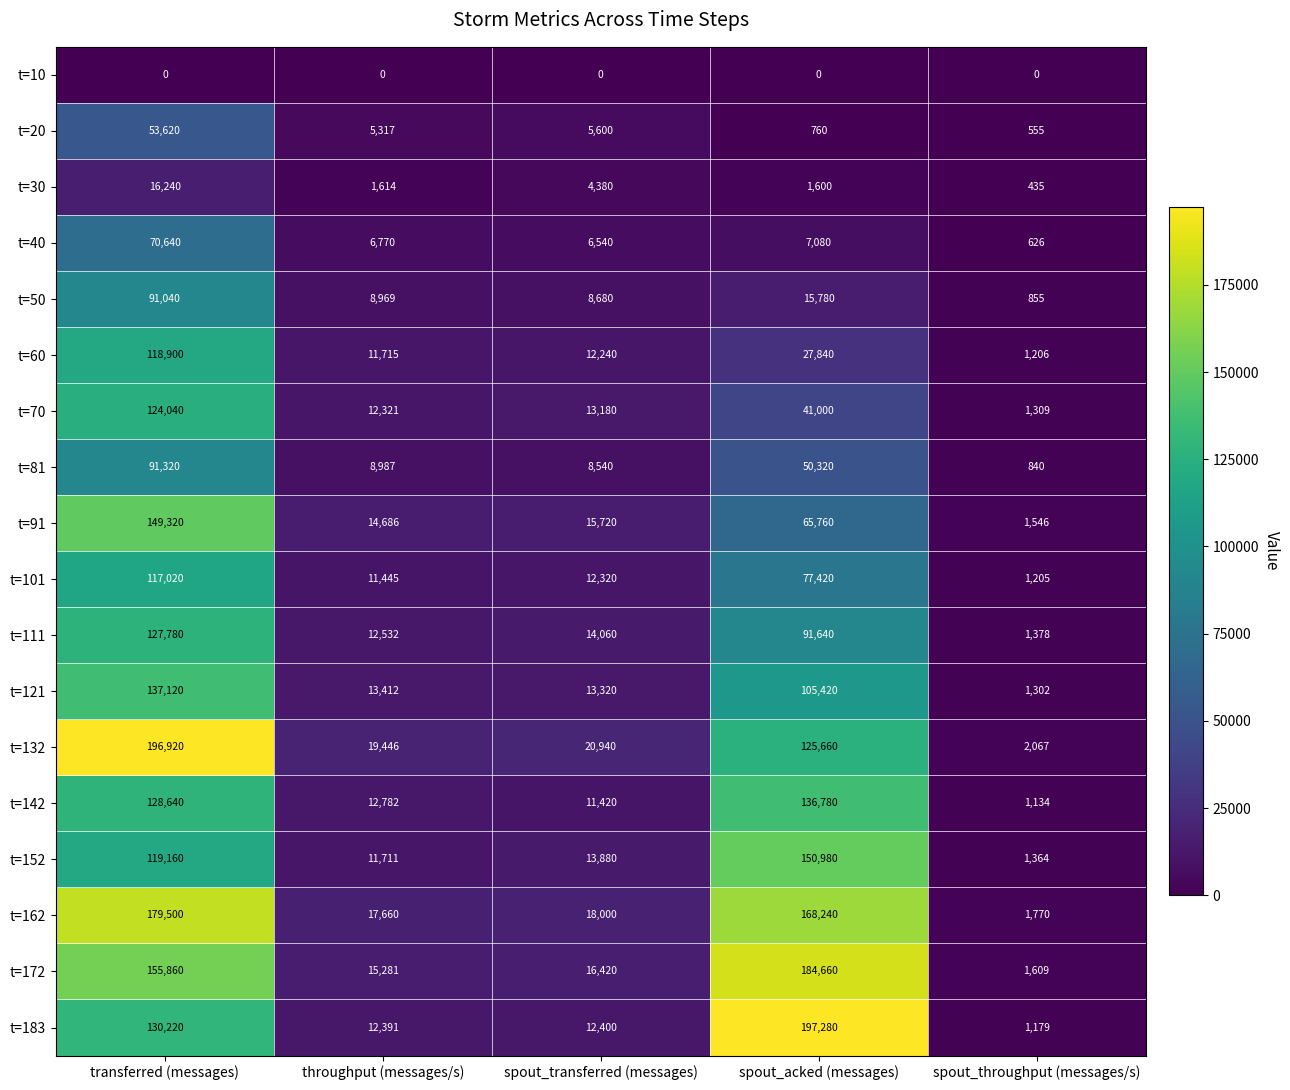

At how many categories does at least one series exceed 147964?

2